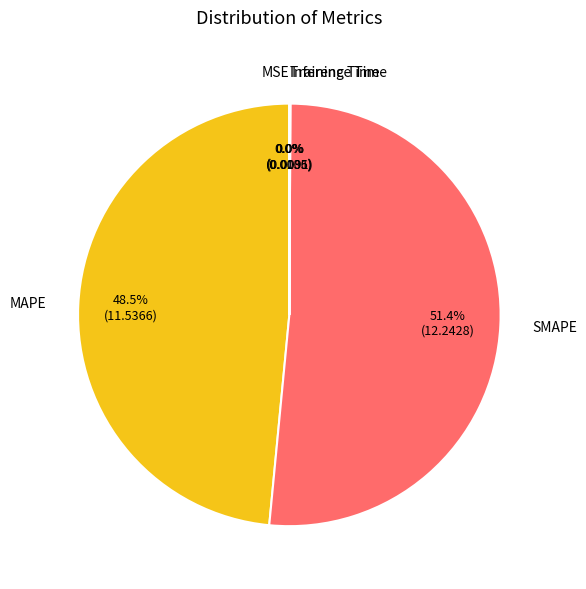

Does any single category account for the majority?

Yes